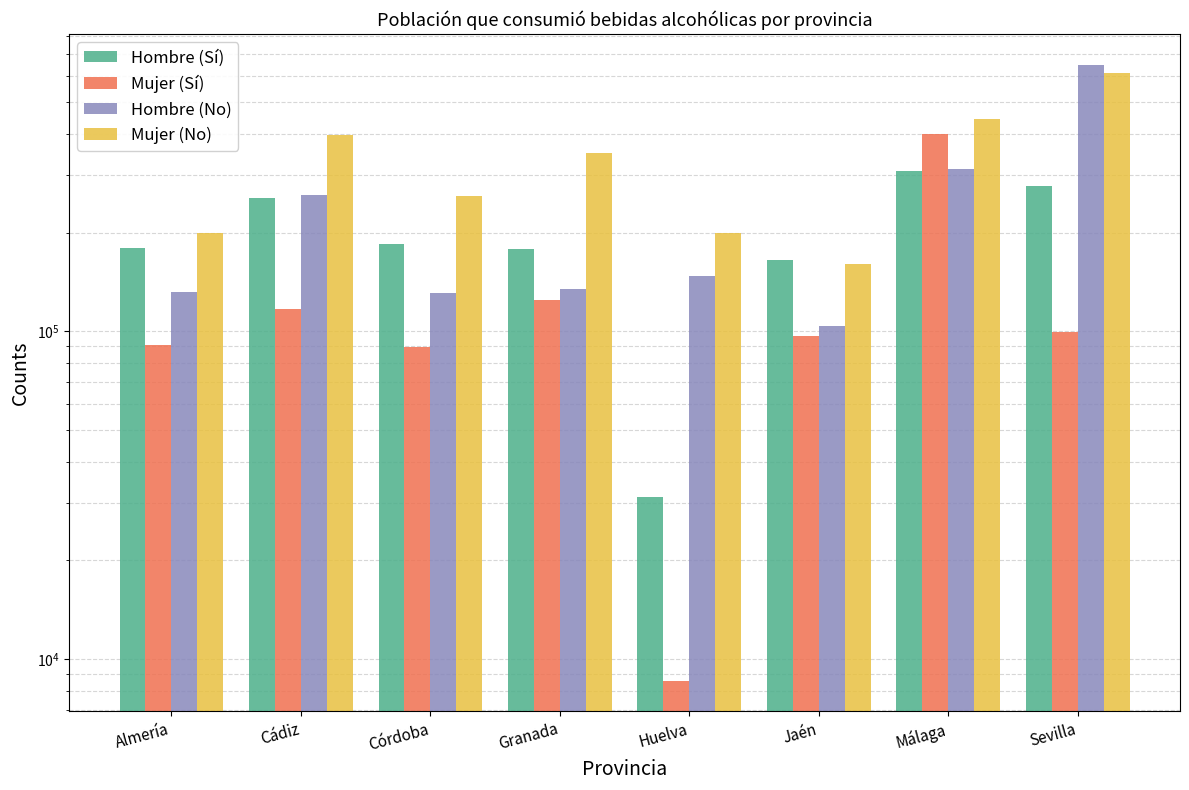

At how many categories does at least one series exceed 271107?

4